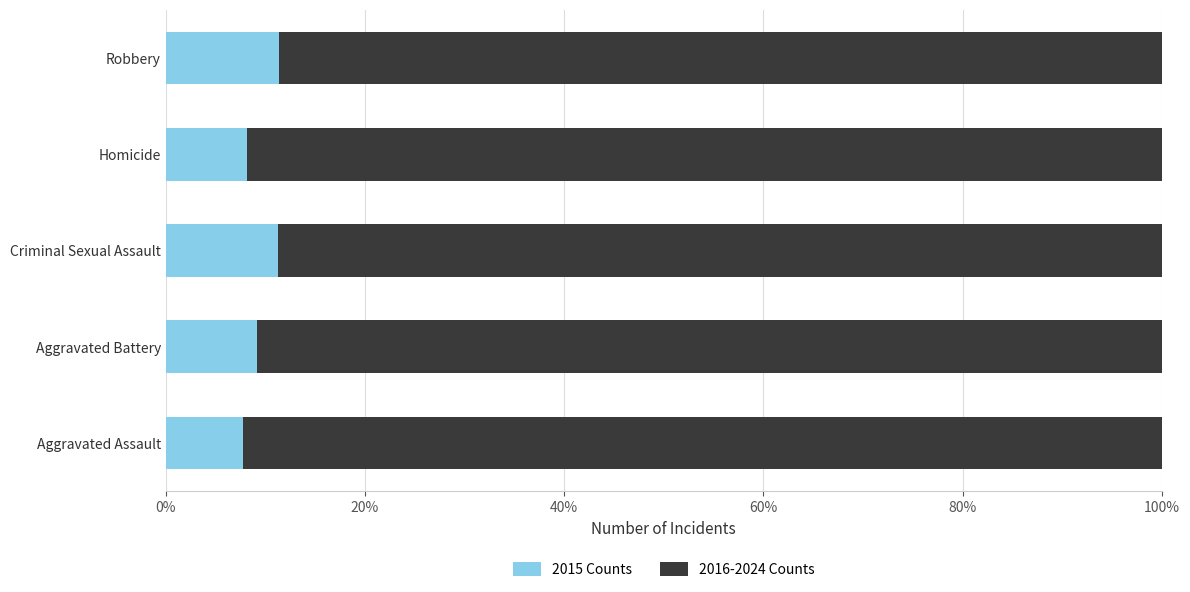

Count the 2015 Counts values in the range 0 to 1.

5